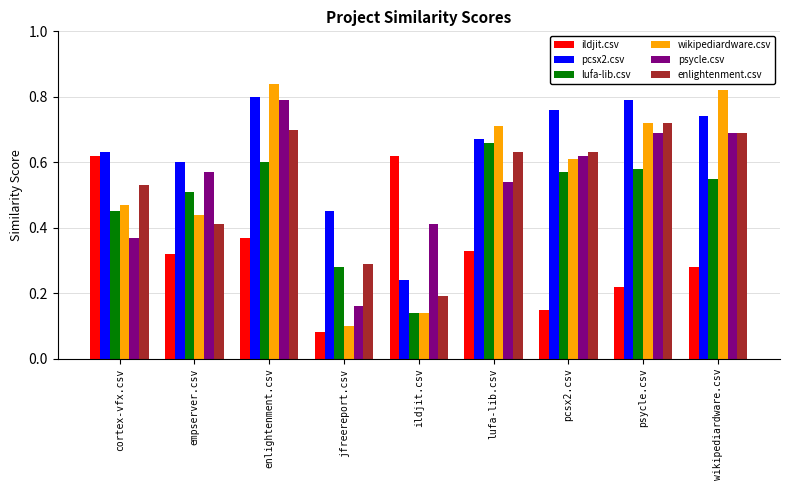

Which series has the largest range (max minus min)?

wikipediardware.csv